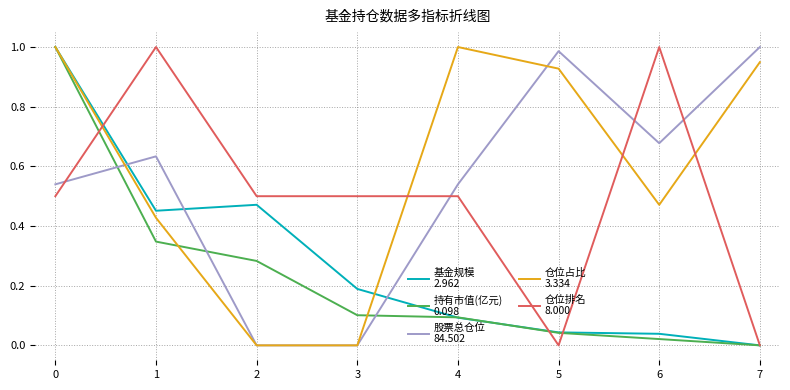

What is the total value across all series at 5?

2.0